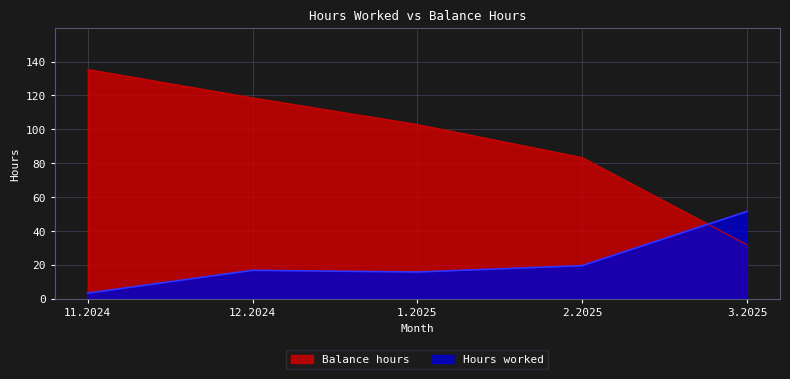

After their last crossing, which series has the higher values: Balance hours or Hours worked?

Hours worked